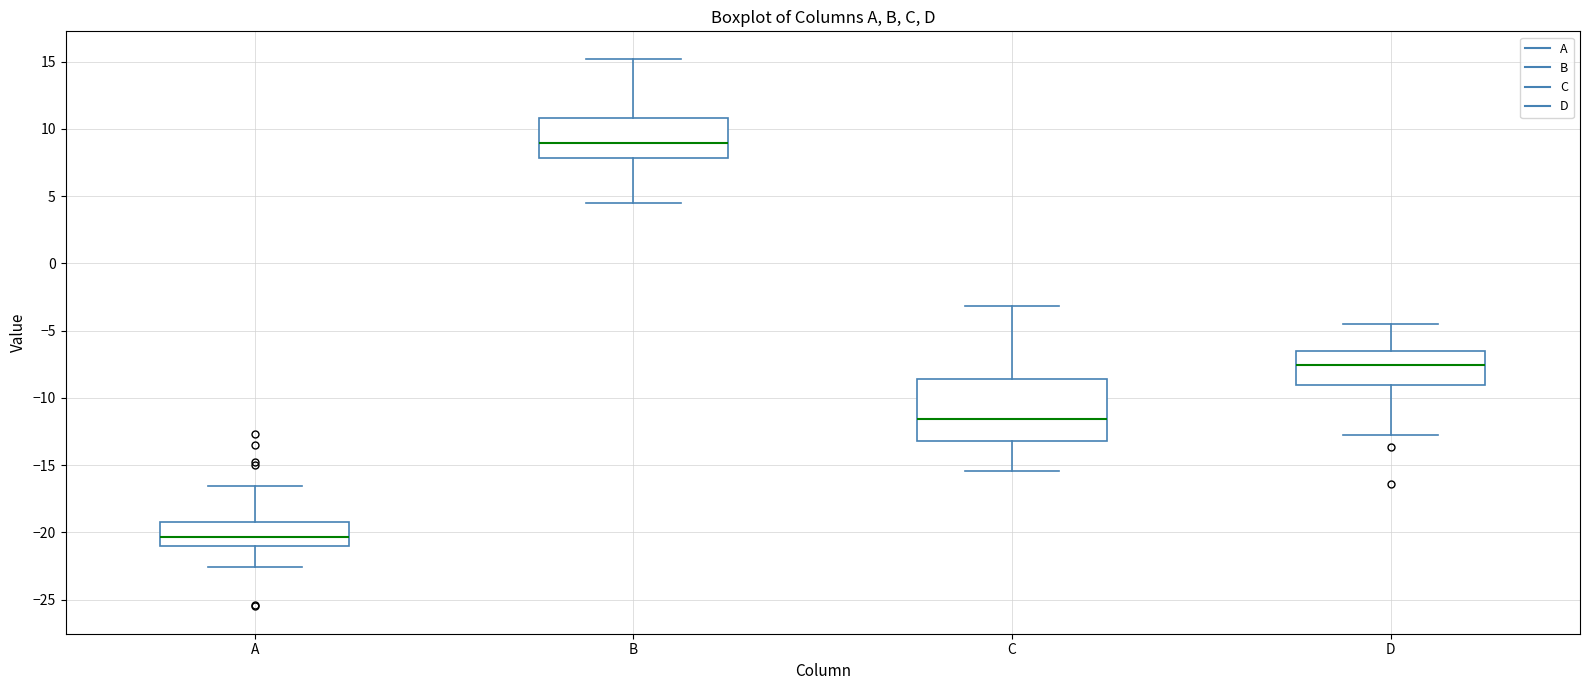

Reading left to right, transcribe this box plot: for each box, give where its median line is, the range the box spans, and where its two whiskers end, as read against the y-axis. The values are not printed on the chart, so give them approximately, as read against the axis.

A: median -20.5, box -21.0 to -19.0, whiskers -22.5 to -16.5
B: median 9.0, box 8.0 to 11.0, whiskers 4.5 to 15.0
C: median -11.5, box -13.0 to -8.5, whiskers -15.5 to -3.0
D: median -7.5, box -9.0 to -6.5, whiskers -12.5 to -4.5